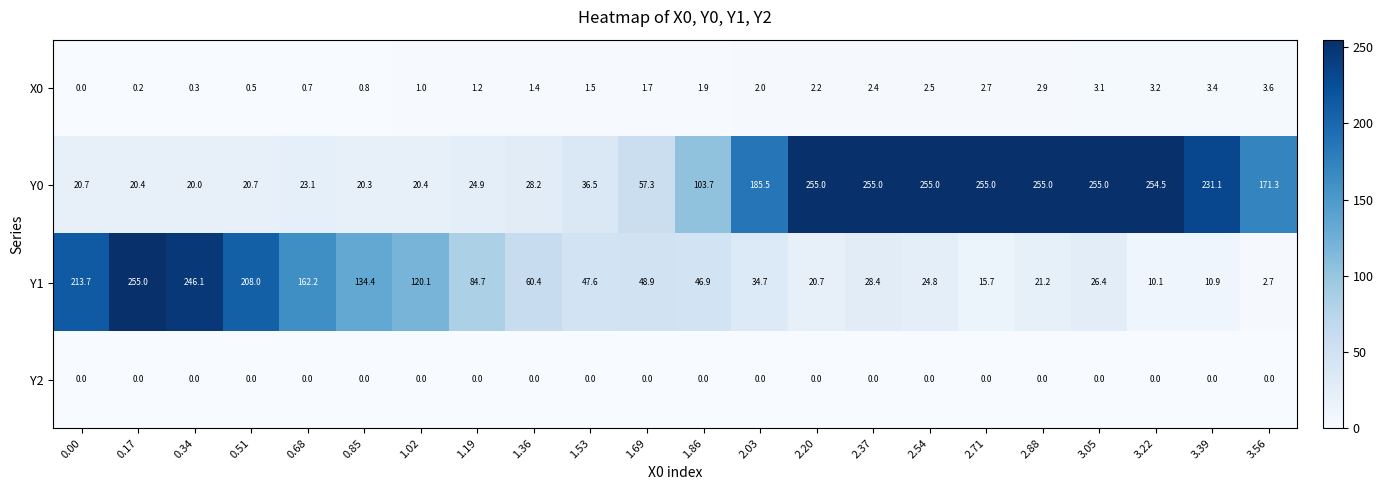

At which category is the sum across all series the highest?

2.37